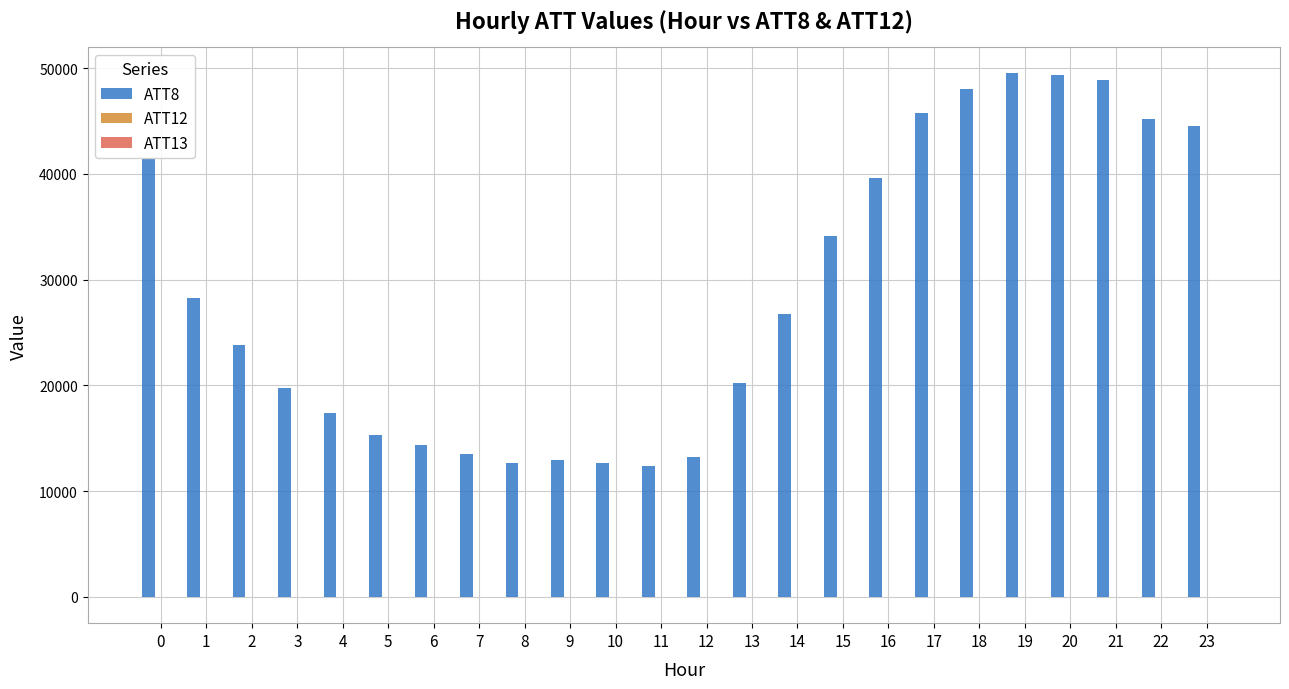

What is the greatest value displayed?

49500.0